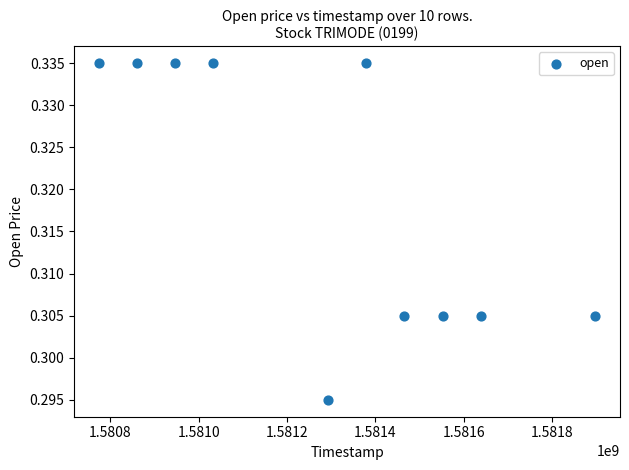

What is the average X value?

1581284160.0